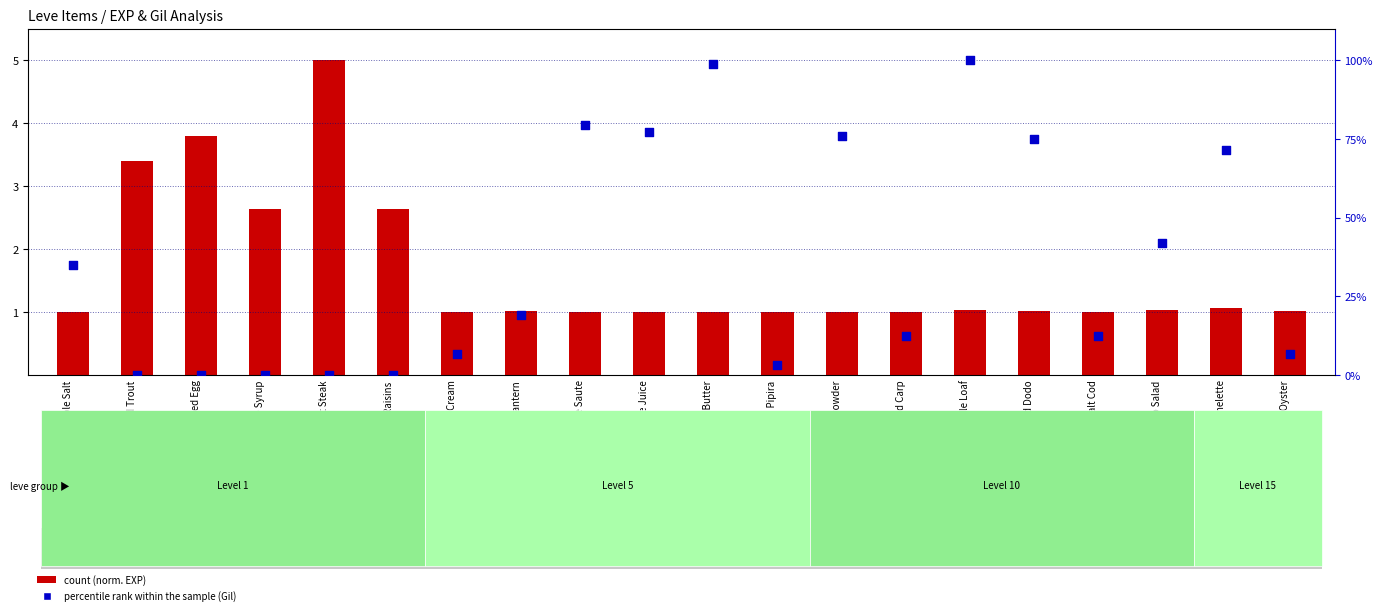

At how many categories does at least one series exceed 33?

9